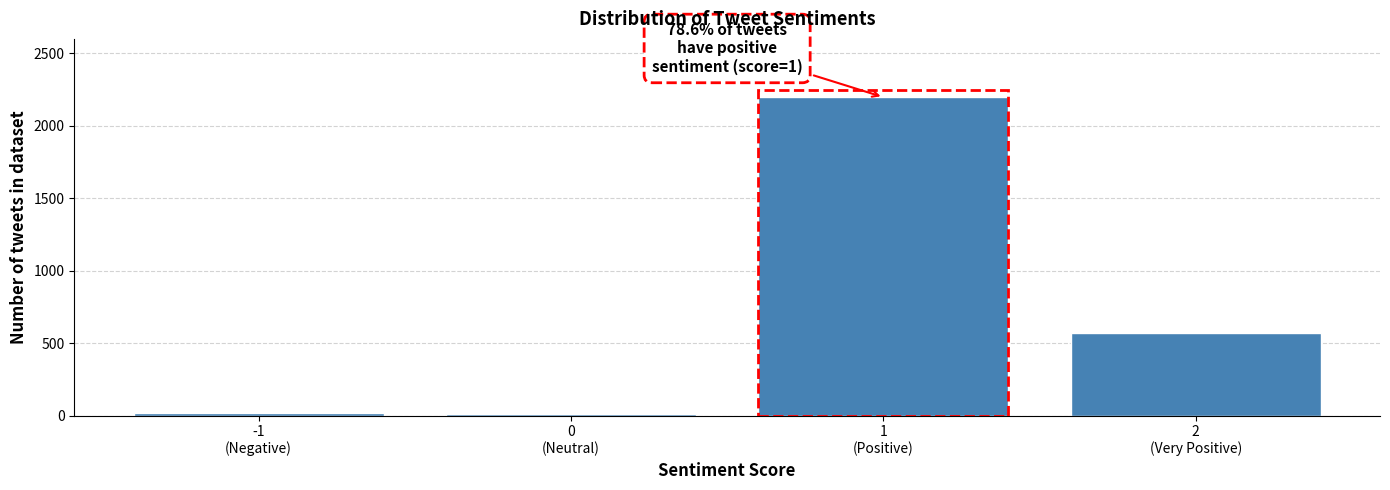

What is the sum of all values?

2798